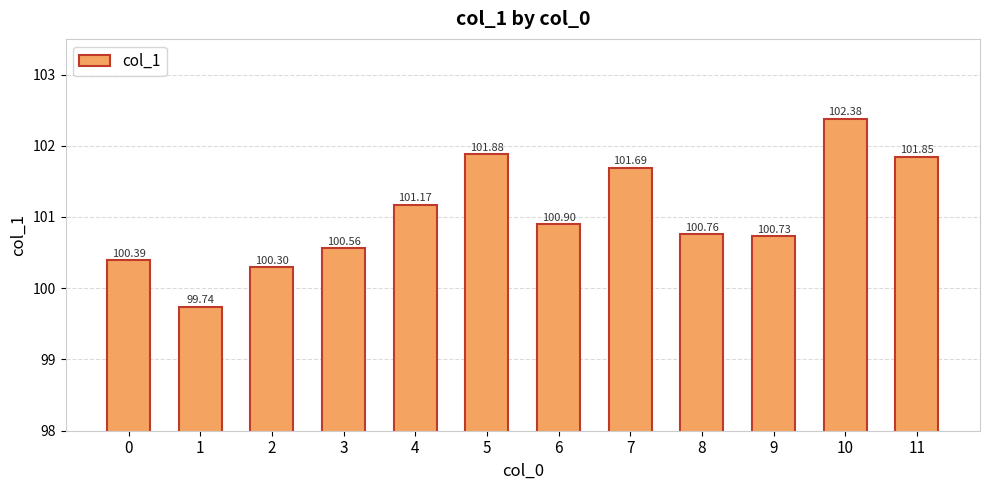

How many distinct data groups are displayed?

1